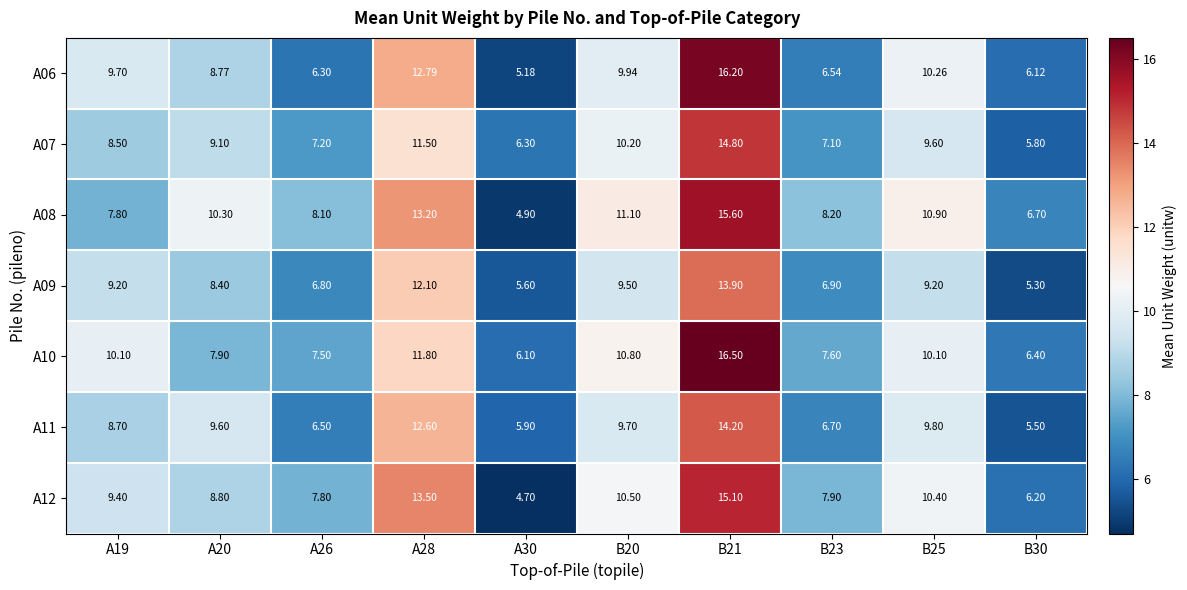

Is the value of A08 at B20 greater than the value of A12 at A30?

Yes